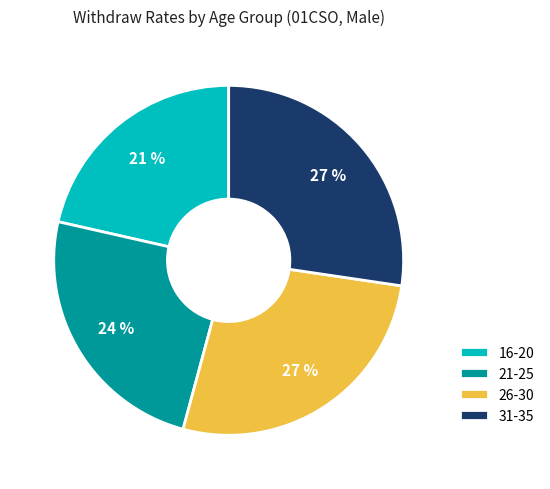

To the nearest percent, what is the average slice percentage?

25%